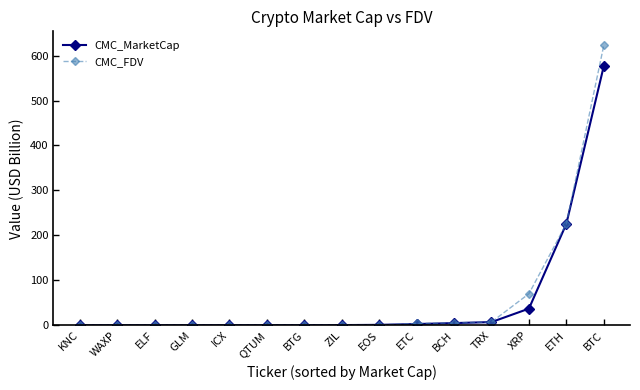

List the series in order of their overall mean, highest first.

CMC_FDV, CMC_MarketCap